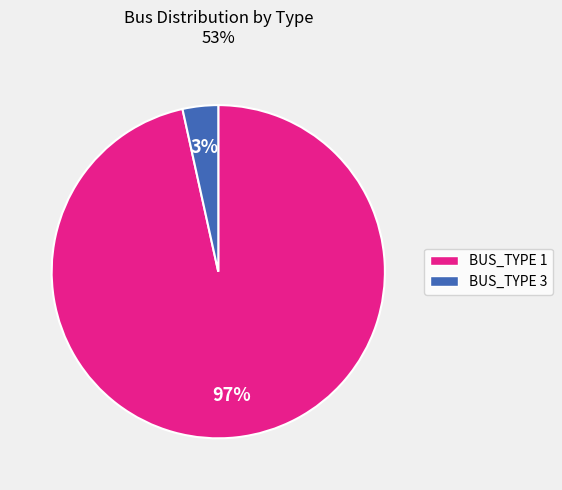

To the nearest percent, what percentage of the pie is BUS_TYPE 1?

97%